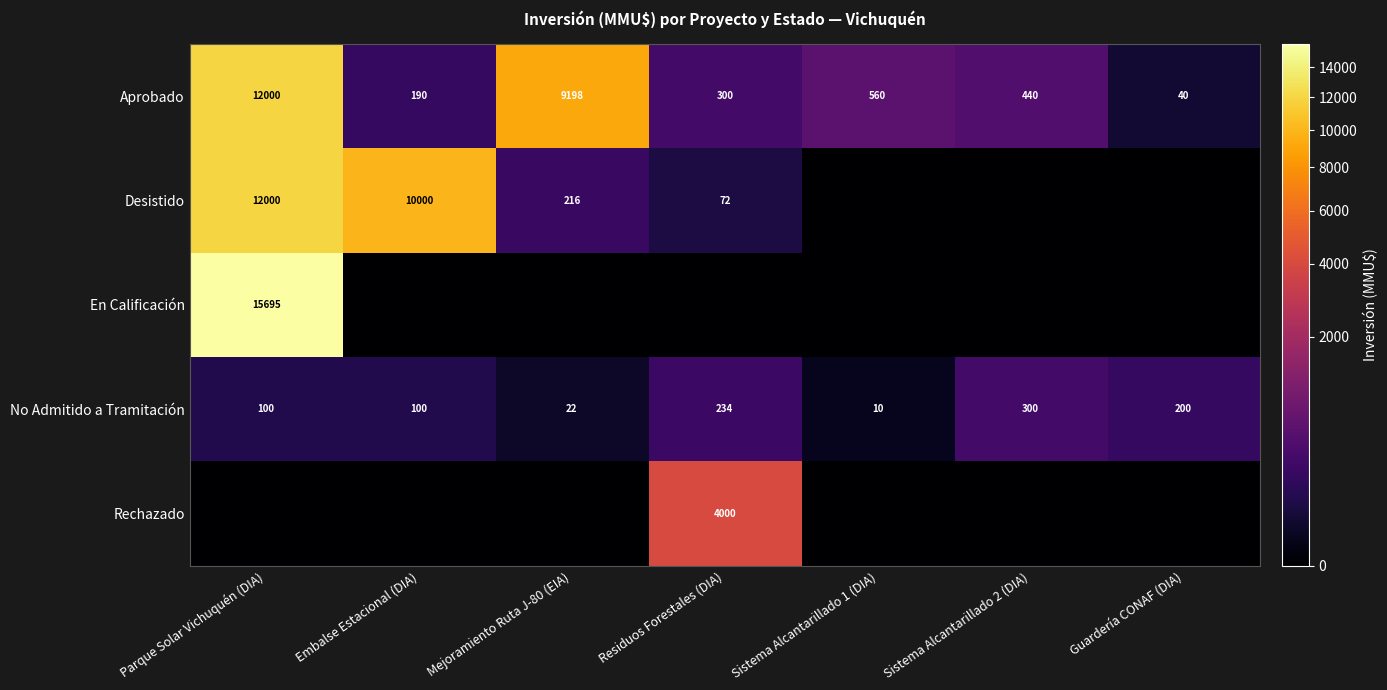

Is it true that Aprobado equals 866 at Sistema Alcantarillado 1 (DIA)?

False